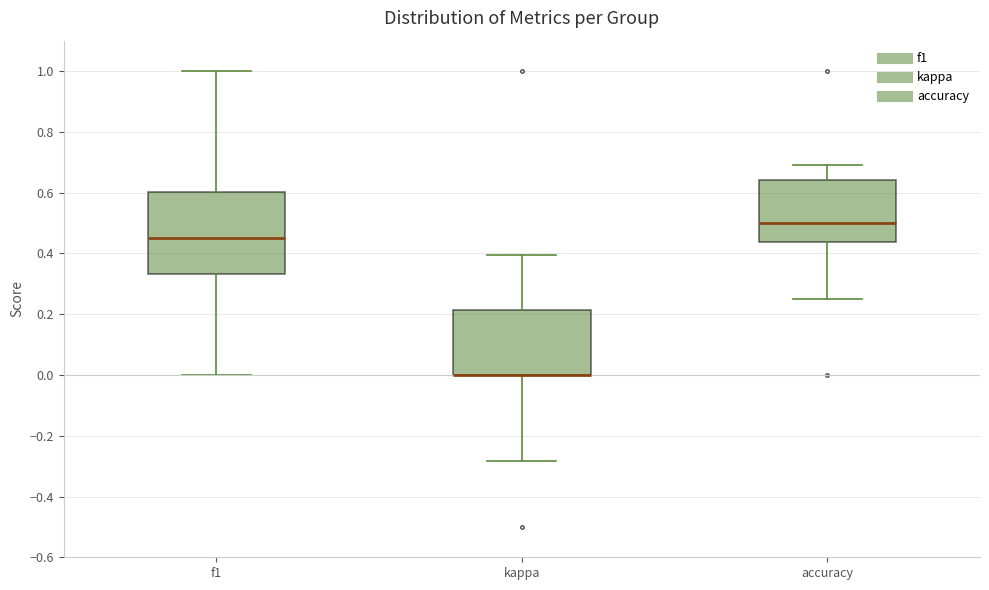

Reading left to right, read every box against the y-axis: the position of its median line, the range the box covers, and the ends of its whiskers. The values are not printed on the chart, so give them approximately, as read against the axis.

f1: median 0.46, box 0.34 to 0.60, whiskers 0.00 to 1.00
kappa: median 0.00 (drawn on the box's lower edge), box 0.00 to 0.22, whiskers -0.28 to 0.40
accuracy: median 0.50, box 0.44 to 0.64, whiskers 0.26 to 0.70